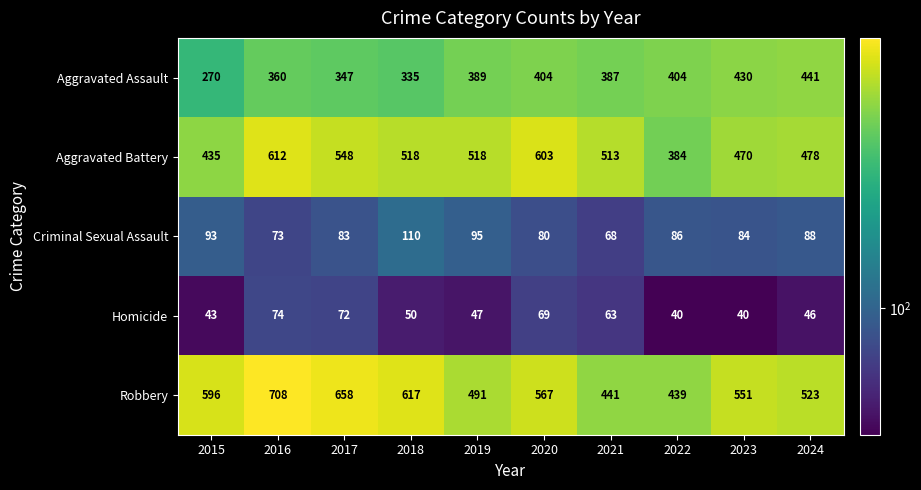

At 2017, list the series in order from largest to smallest.

Robbery, Aggravated Battery, Aggravated Assault, Criminal Sexual Assault, Homicide